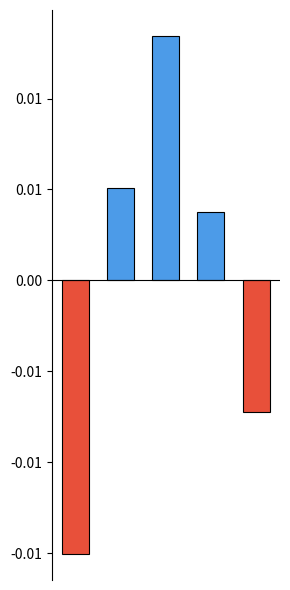

Are the bars grouped side by side (vs. stacked)?

No